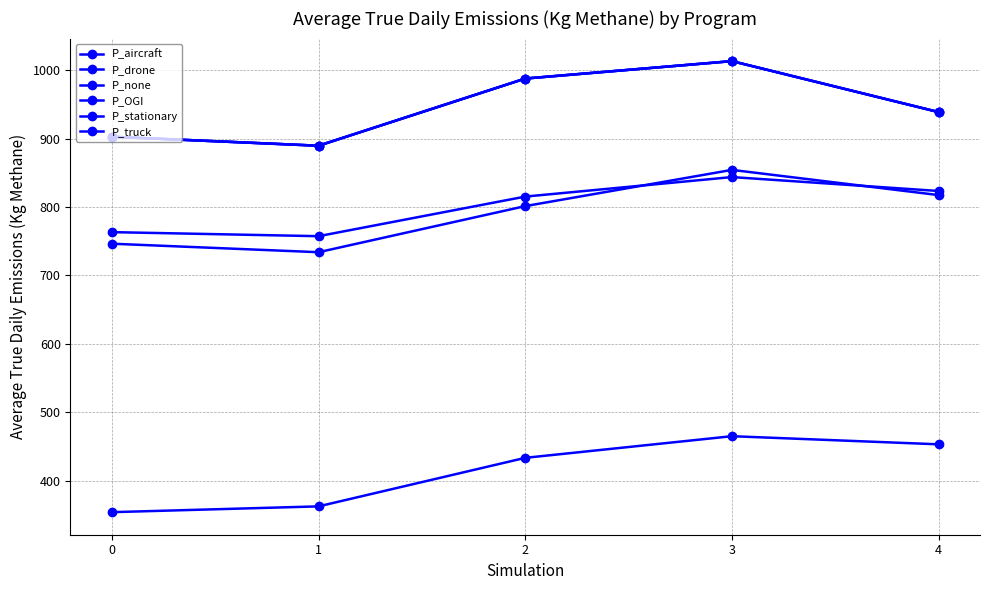

True or false: P_none and P_OGI intersect in this chart.

False